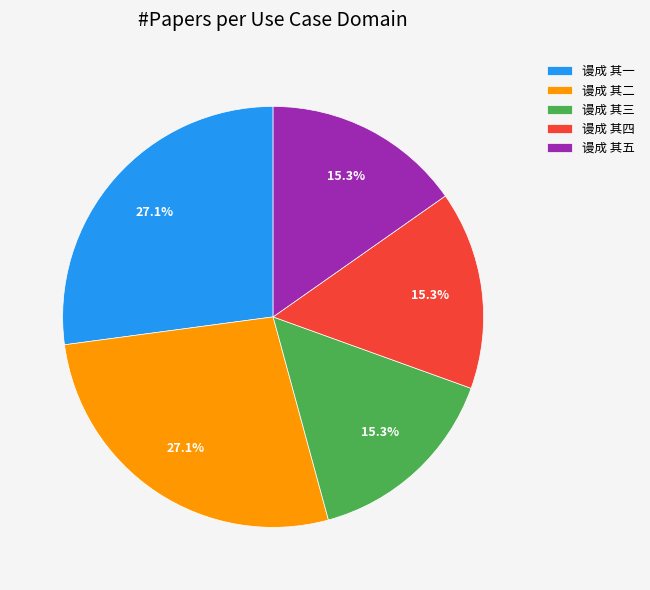

What is the total percentage of 谩成 其四 and 谩成 其二?

42.4%